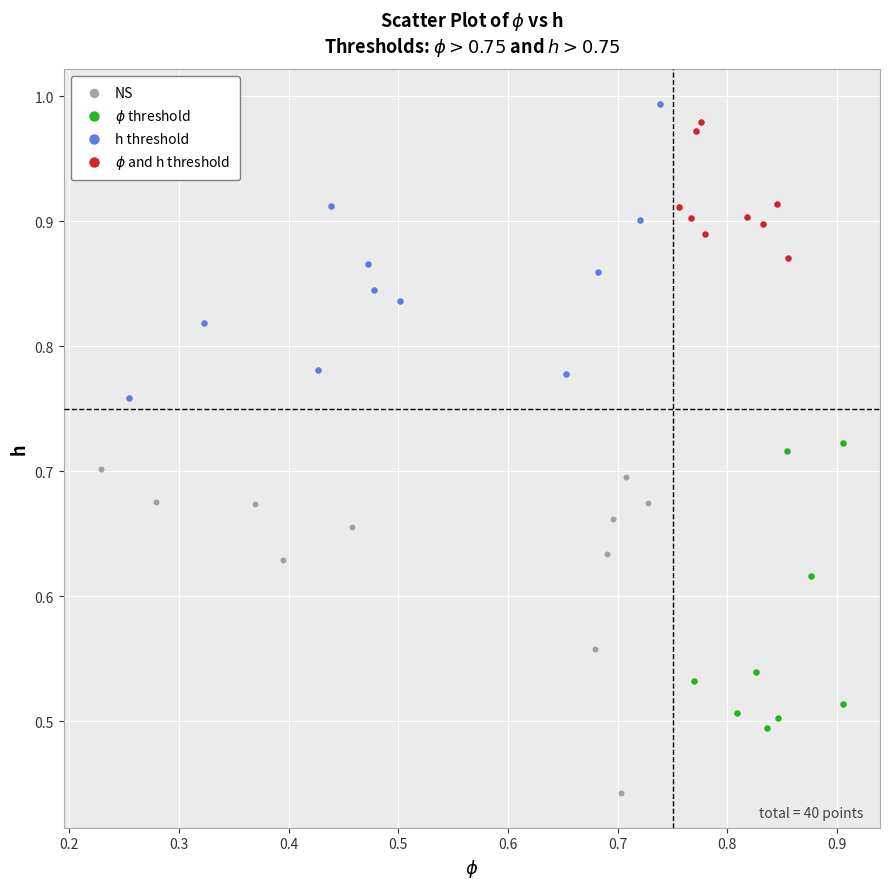

Which series has the largest Y range (max minus min)?

NS